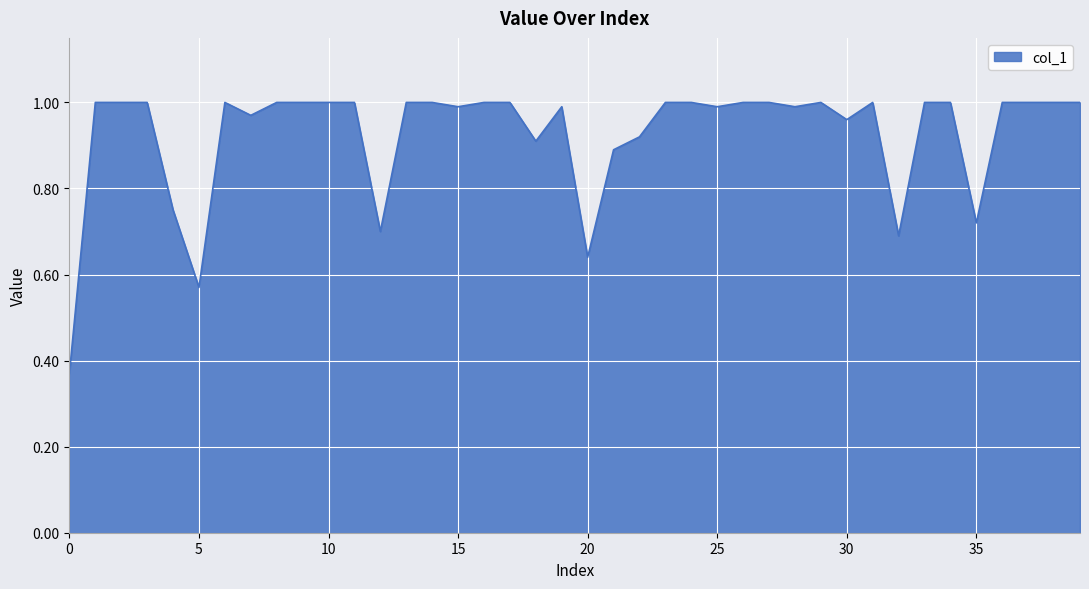

Rank the categories by value from lowest to highest.

0, 5, 20, 32, 12, 35, 4, 21, 18, 22, 30, 7, 15, 19, 25, 28, 1, 2, 3, 6, 8, 9, 10, 11, 13, 14, 16, 17, 23, 24, 26, 27, 29, 31, 33, 34, 36, 37, 38, 39